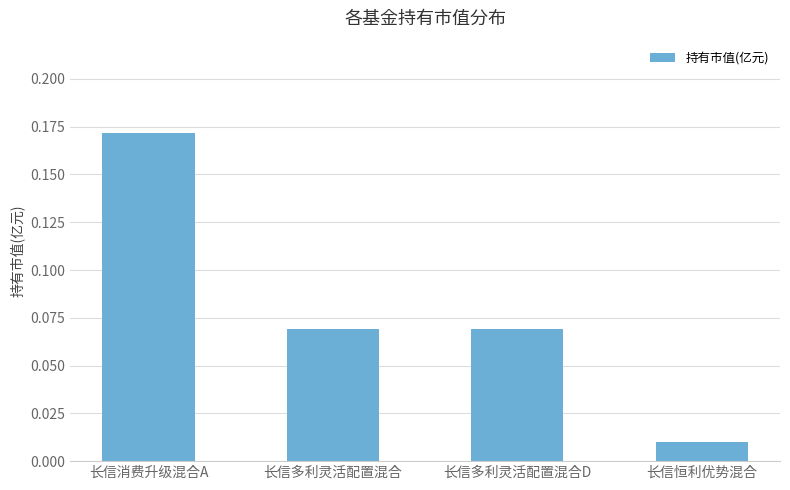

What is the sum of all values?

0.3